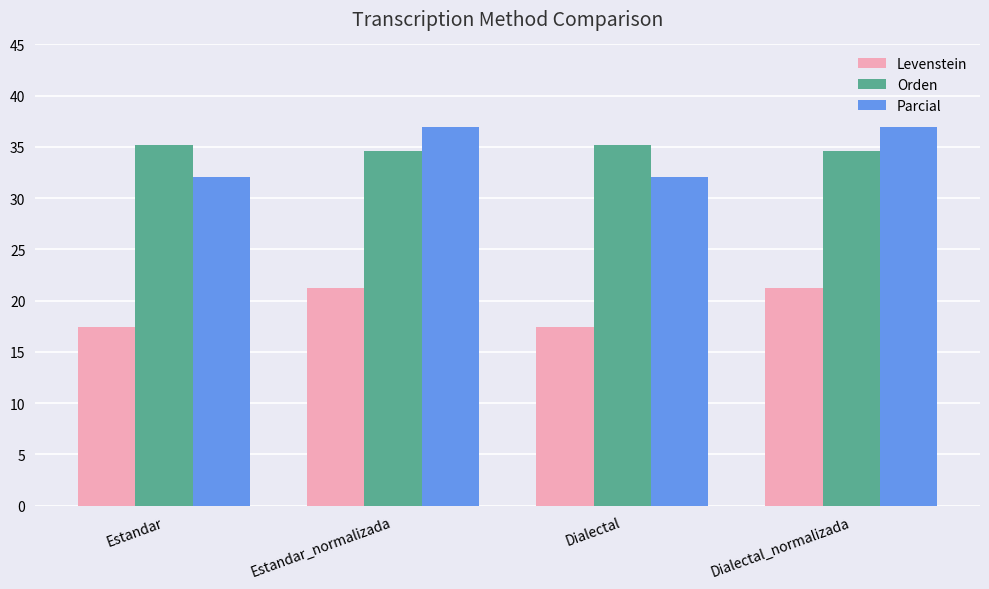

Which series has the largest total across all categories?

Orden